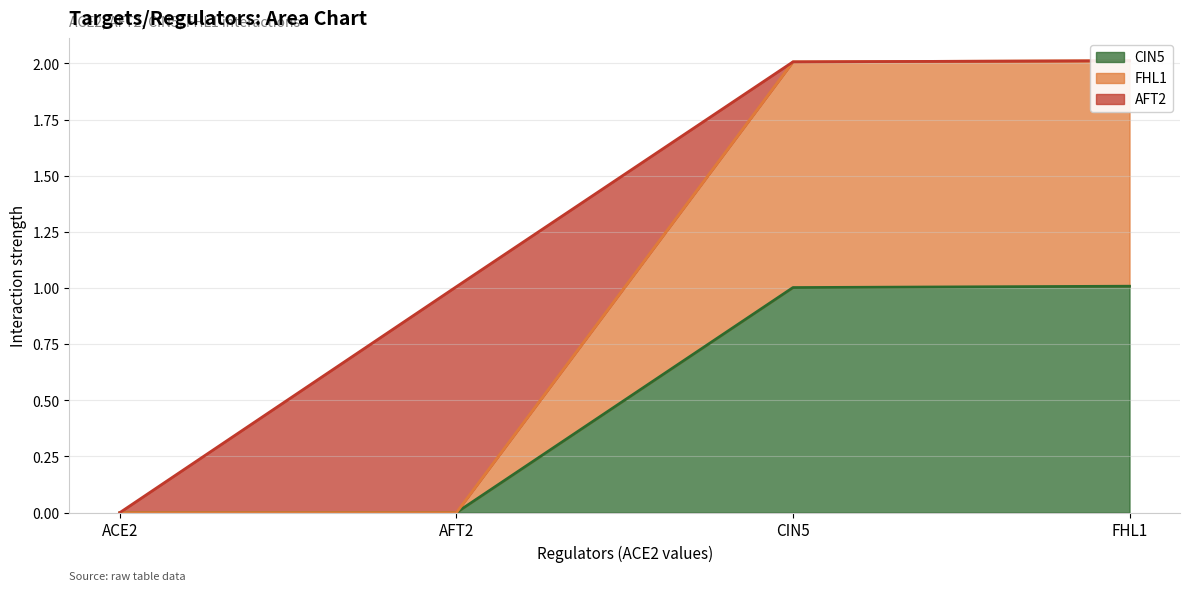

Rank the categories by CIN5 value from highest to lowest.

FHL1, CIN5, ACE2, AFT2